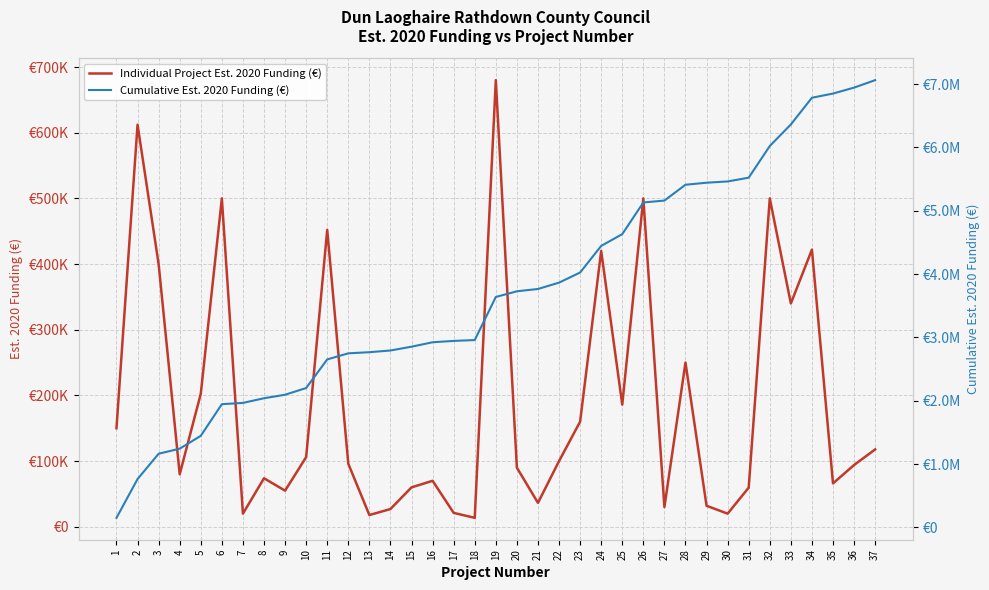

What is the difference between the maximum and minimum values in the Individual Project Est. 2020 Funding (€) series?

666382.0